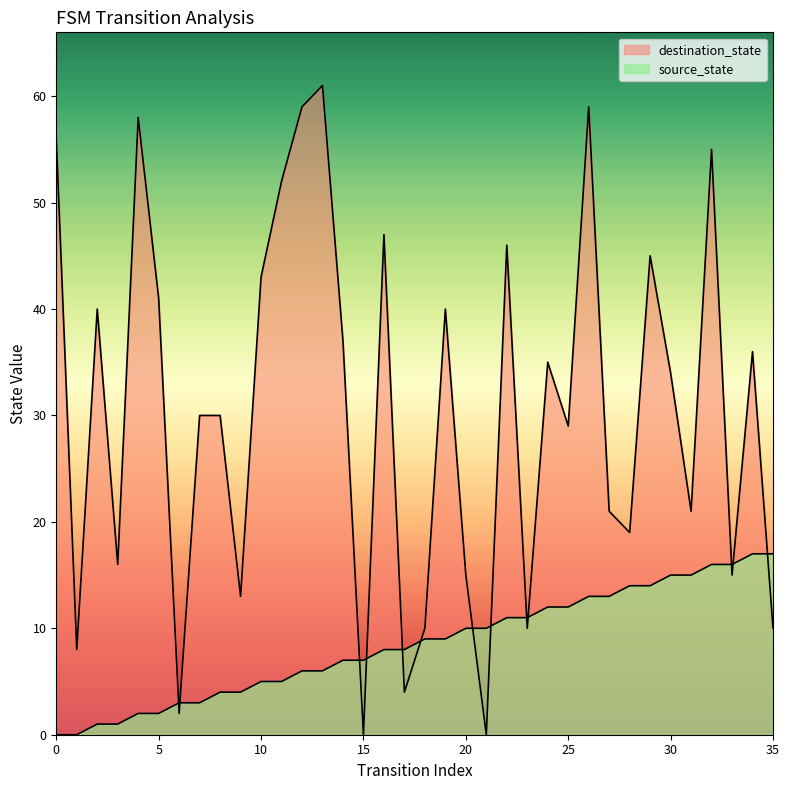

Where does the source_state series first go above 9?

20